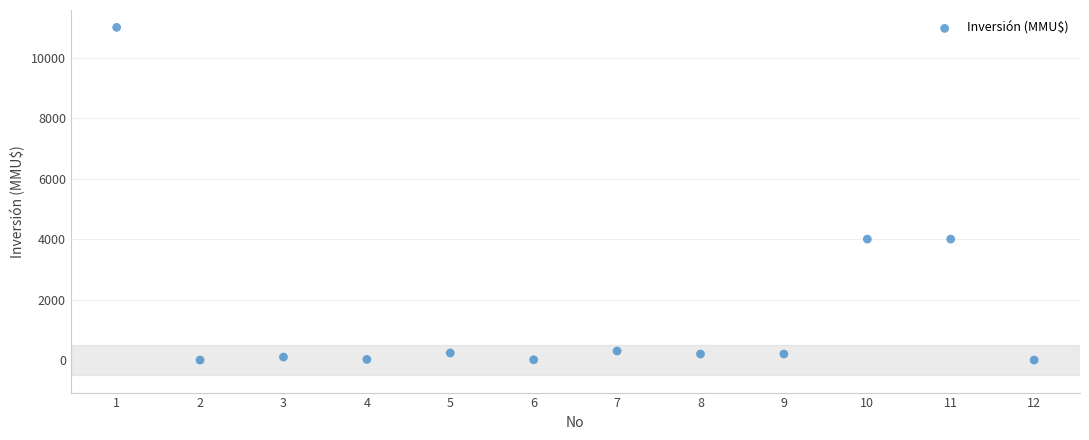

What is the average X value?

6